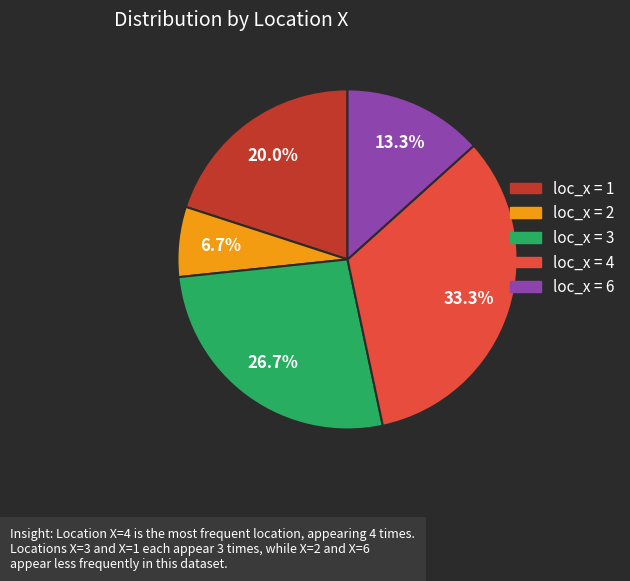

Is there any slice that represents more than half of the pie?

No